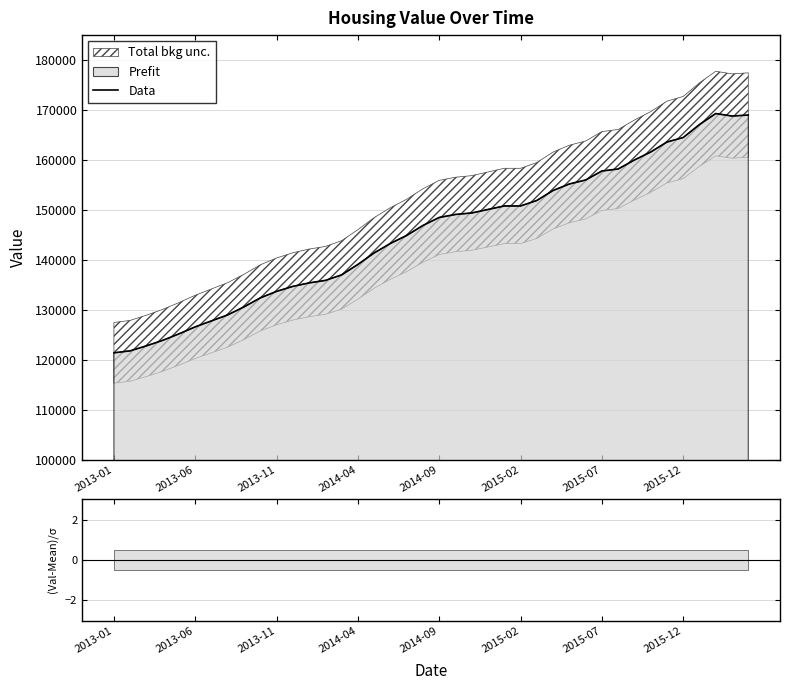

Which has a higher value, 29 or 34?

34